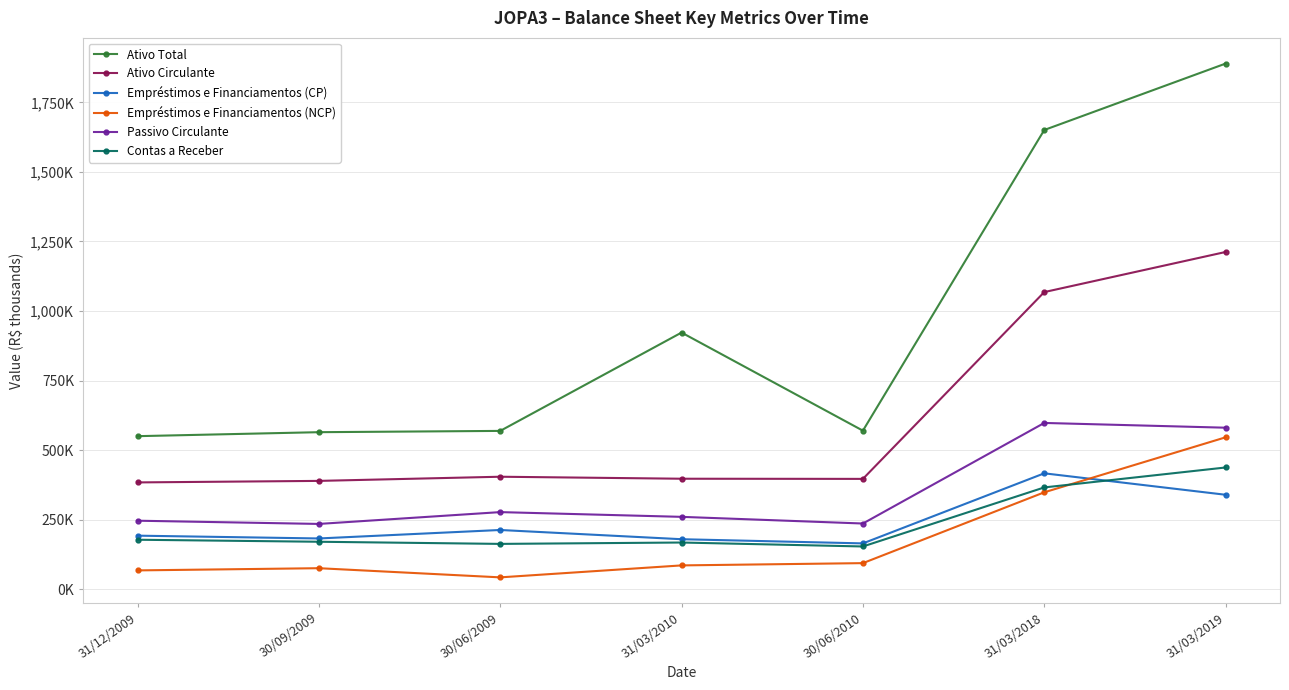

After their last crossing, which series has the higher values: Empréstimos e Financiamentos (CP) or Contas a Receber?

Contas a Receber